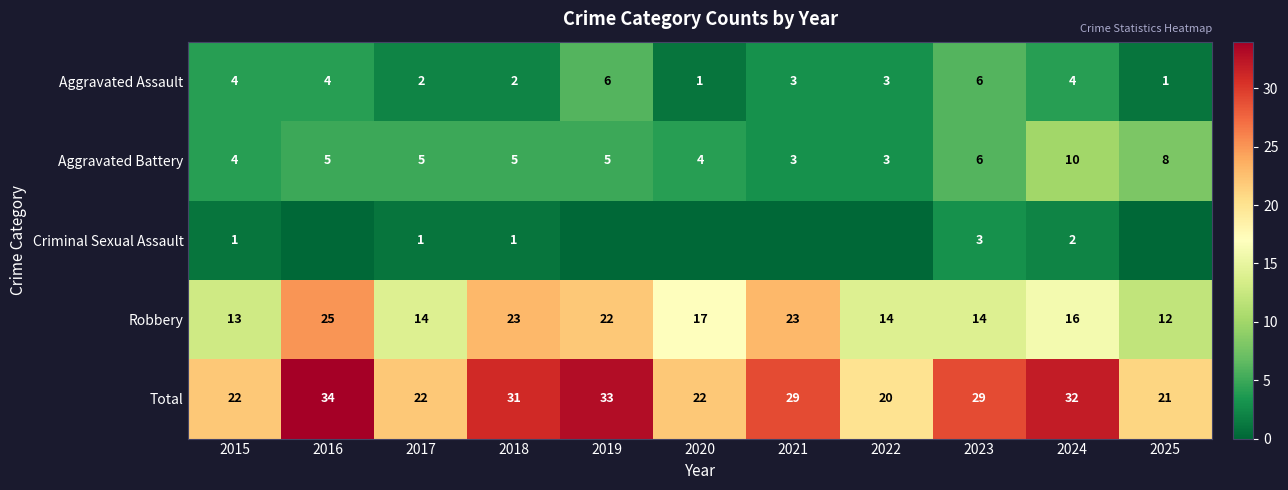

What is the difference between the maximum and minimum values in the Total series?

14